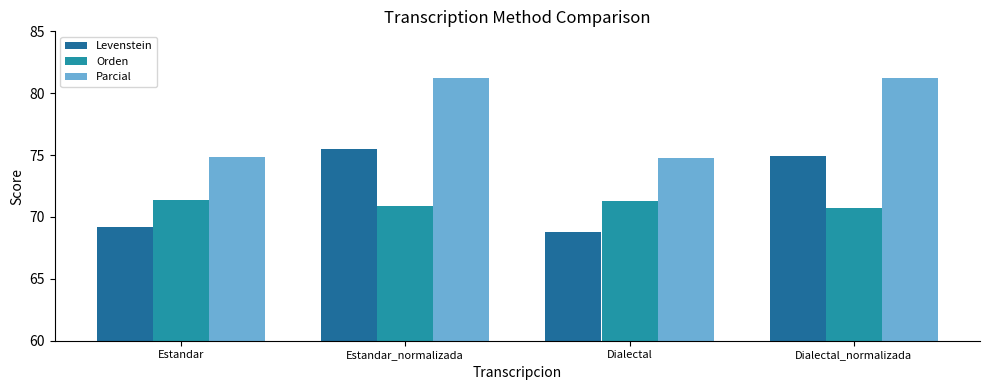

At which category is the sum across all series the highest?

Estandar_normalizada